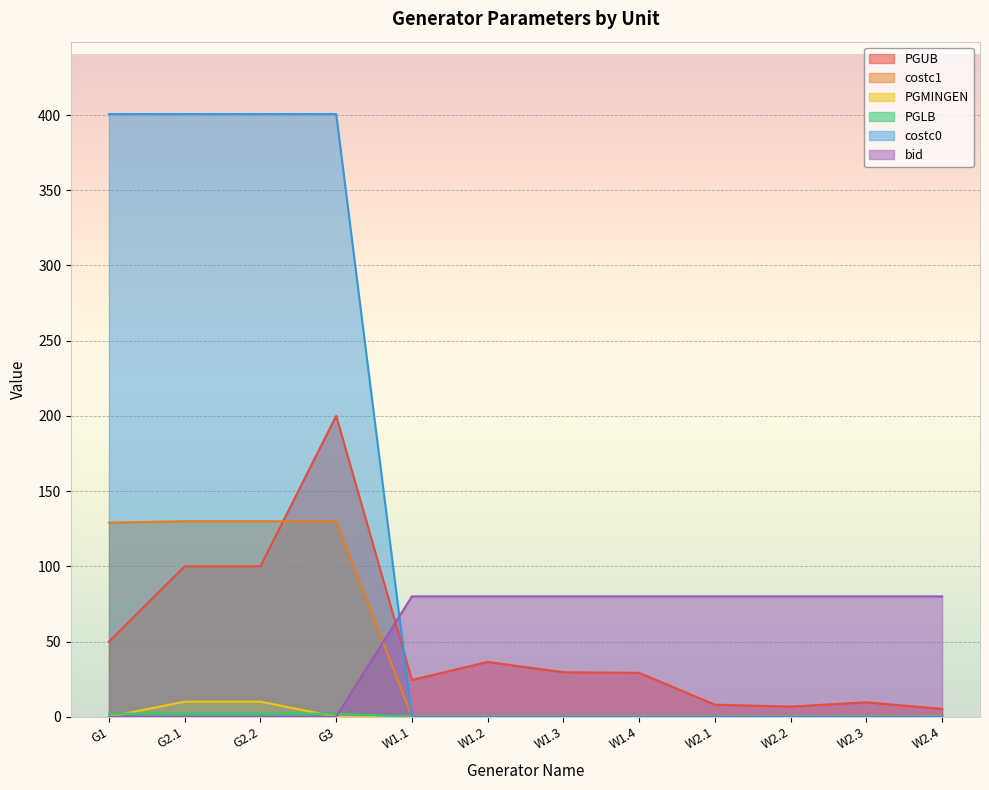

What is the value of the PGUB point at the 9th from the left?

8.0